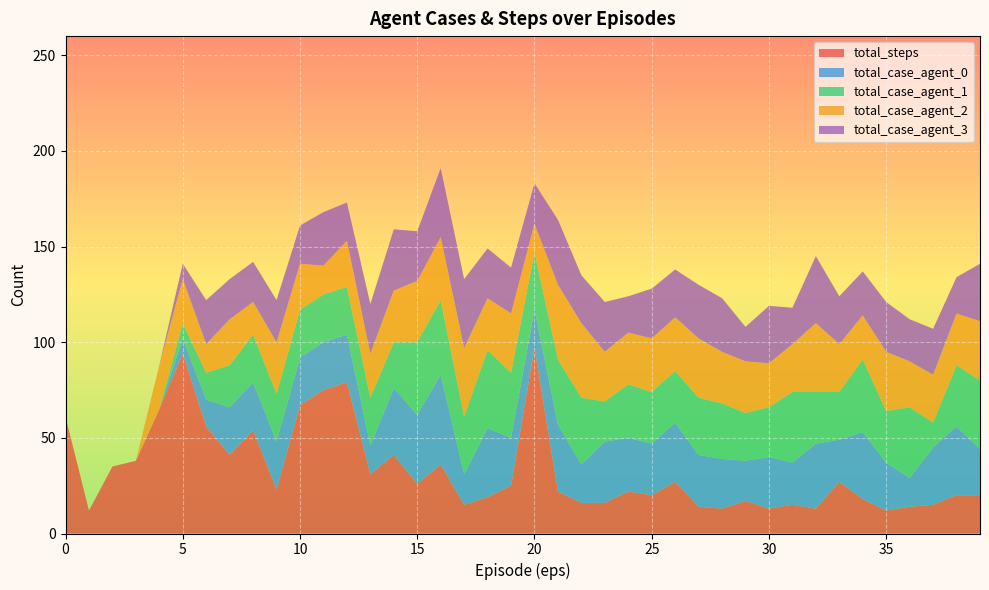

Reading right to left, what are all the values shown in this chart?

total_steps: 39=20	38=20	37=15	36=14	35=12	34=18	33=27	32=13	31=15	30=13	29=17	28=13	27=14	26=27	25=20	24=22	23=16	22=16	21=22	20=97	19=25	18=19	17=15	16=36	15=26	14=41	13=31	12=79	11=75	10=67	9=23	8=54	7=41	6=56	5=94	4=65	3=38	2=35	1=12	0=61
total_case_agent_0: 39=24	38=36	37=30	36=15	35=25	34=35	33=22	32=34	31=22	30=27	29=21	28=26	27=27	26=31	25=27	24=28	23=32	22=20	21=35	20=20	19=25	18=36	17=16	16=47	15=36	14=35	13=15	12=25	11=25	10=25	9=25	8=25	7=25	6=14	5=8	4=0	3=0	2=0	1=0	0=0
total_case_agent_1: 39=36	38=32	37=13	36=37	35=27	34=38	33=25	32=27	31=37	30=26	29=25	28=29	27=30	26=27	25=27	24=28	23=21	22=35	21=34	20=30	19=34	18=41	17=30	16=39	15=38	14=24	13=25	12=25	11=25	10=25	9=25	8=25	7=22	6=14	5=8	4=0	3=0	2=0	1=0	0=0
total_case_agent_2: 39=31	38=27	37=25	36=24	35=31	34=23	33=25	32=36	31=25	30=23	29=27	28=27	27=31	26=28	25=28	24=27	23=26	22=39	21=39	20=15	19=31	18=27	17=36	16=33	15=32	14=27	13=23	12=24	11=15	10=24	9=27	8=17	7=24	6=15	5=23	4=23	3=0	2=0	1=0	0=0
total_case_agent_3: 39=30	38=19	37=24	36=22	35=26	34=23	33=25	32=35	31=19	30=30	29=18	28=28	27=28	26=25	25=26	24=19	23=26	22=25	21=34	20=21	19=24	18=26	17=36	16=36	15=26	14=32	13=26	12=20	11=28	10=20	9=22	8=21	7=21	6=23	5=8	4=0	3=0	2=0	1=0	0=0